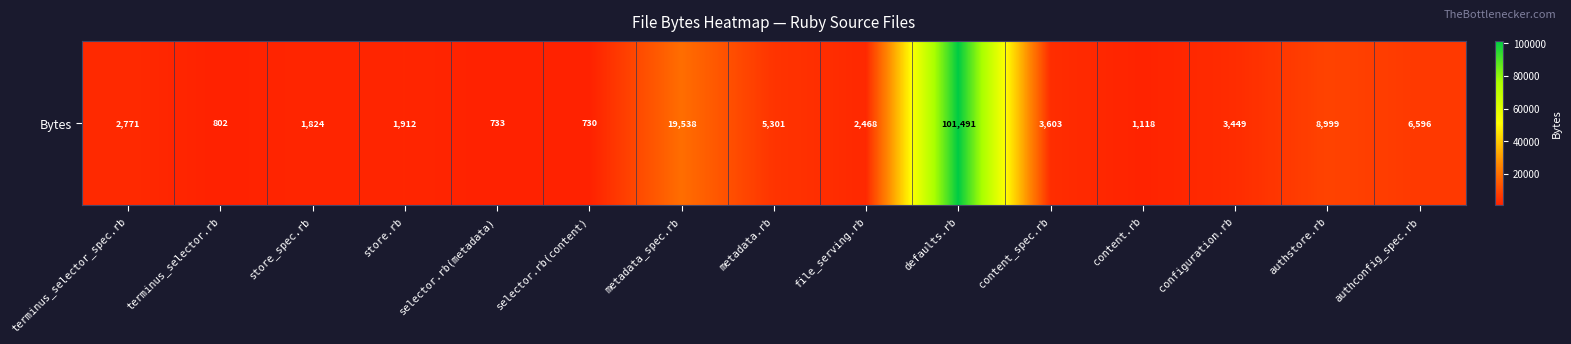

Rank the categories by value from lowest to highest.

selector.rb(content), selector.rb(metadata), terminus_selector.rb, content.rb, store_spec.rb, store.rb, file_serving.rb, terminus_selector_spec.rb, configuration.rb, content_spec.rb, metadata.rb, authconfig_spec.rb, authstore.rb, metadata_spec.rb, defaults.rb